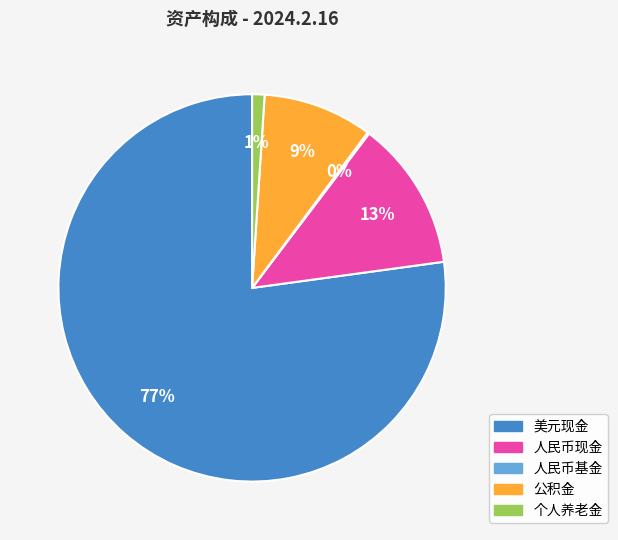

Which category accounts for the majority?

美元现金